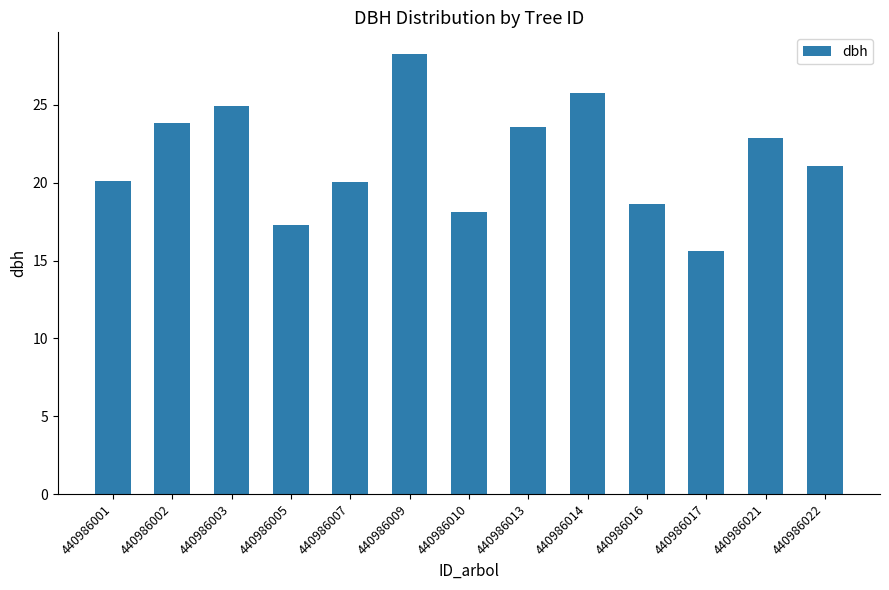

At which label does the data first exceed 21?

440986002